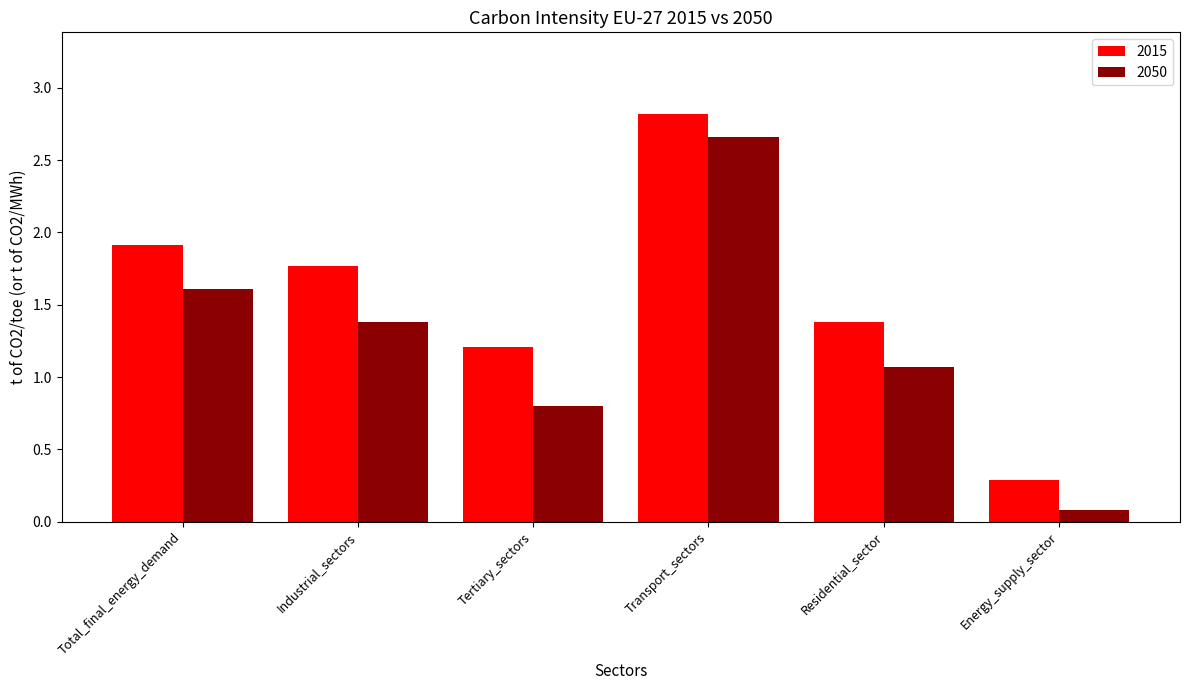

What is the sum of all 2050 values?

7.6